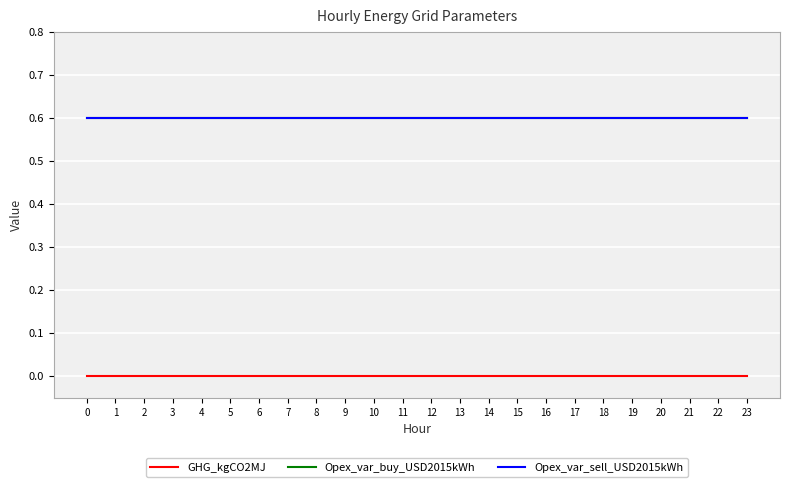

Rank the series at 15 from highest to lowest value.

Opex_var_buy_USD2015kWh, Opex_var_sell_USD2015kWh, GHG_kgCO2MJ